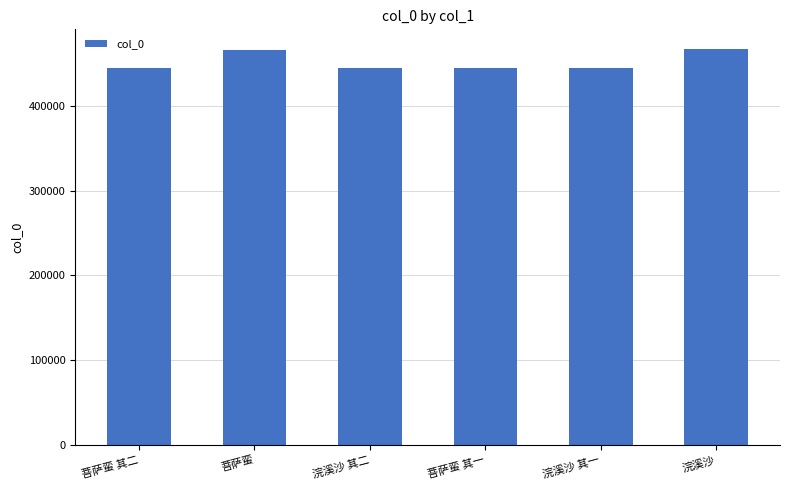

True or false: the data shows 444454 at 菩萨蛮 其二.

True